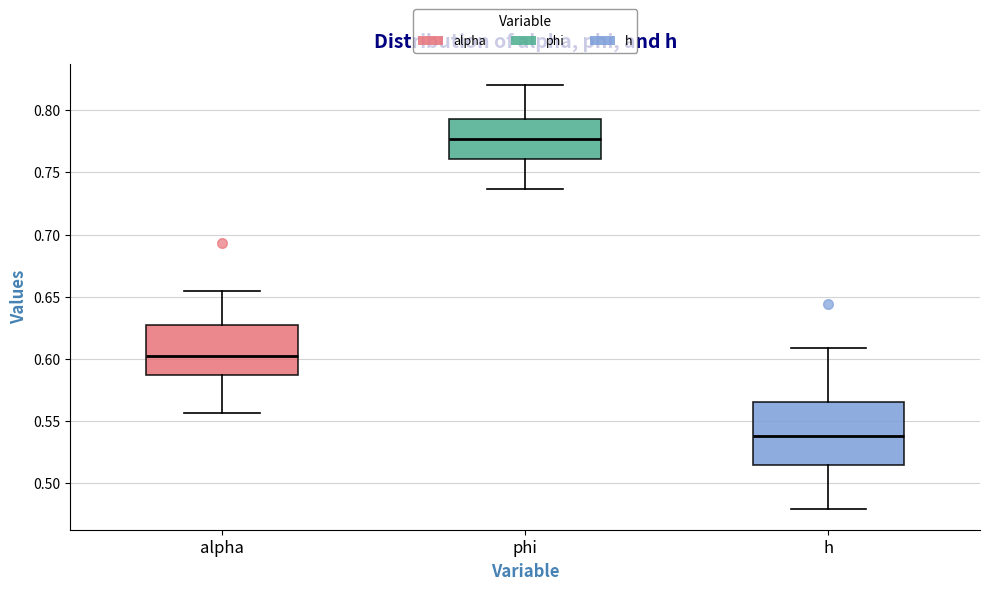

Reading left to right, transcribe this box plot: for each box, give where its median line is, the range the box spans, and where its two whiskers end, as read against the y-axis. The values are not printed on the chart, so give them approximately, as read against the axis.

alpha: median 0.600, box 0.585 to 0.625, whiskers 0.555 to 0.655
phi: median 0.775, box 0.760 to 0.795, whiskers 0.735 to 0.820
h: median 0.540, box 0.515 to 0.565, whiskers 0.480 to 0.610